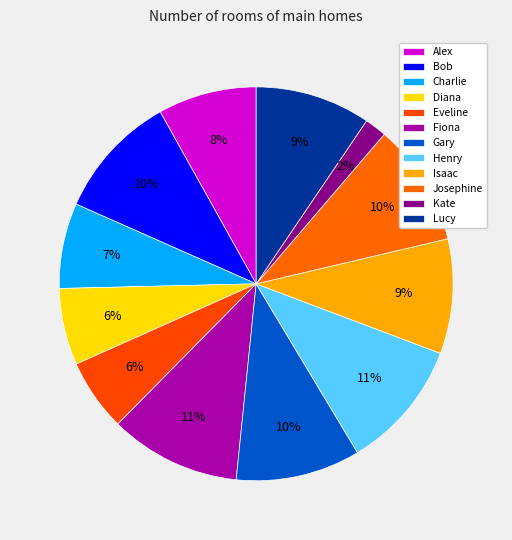

True or false: Diana accounts for 1% of the total.

False